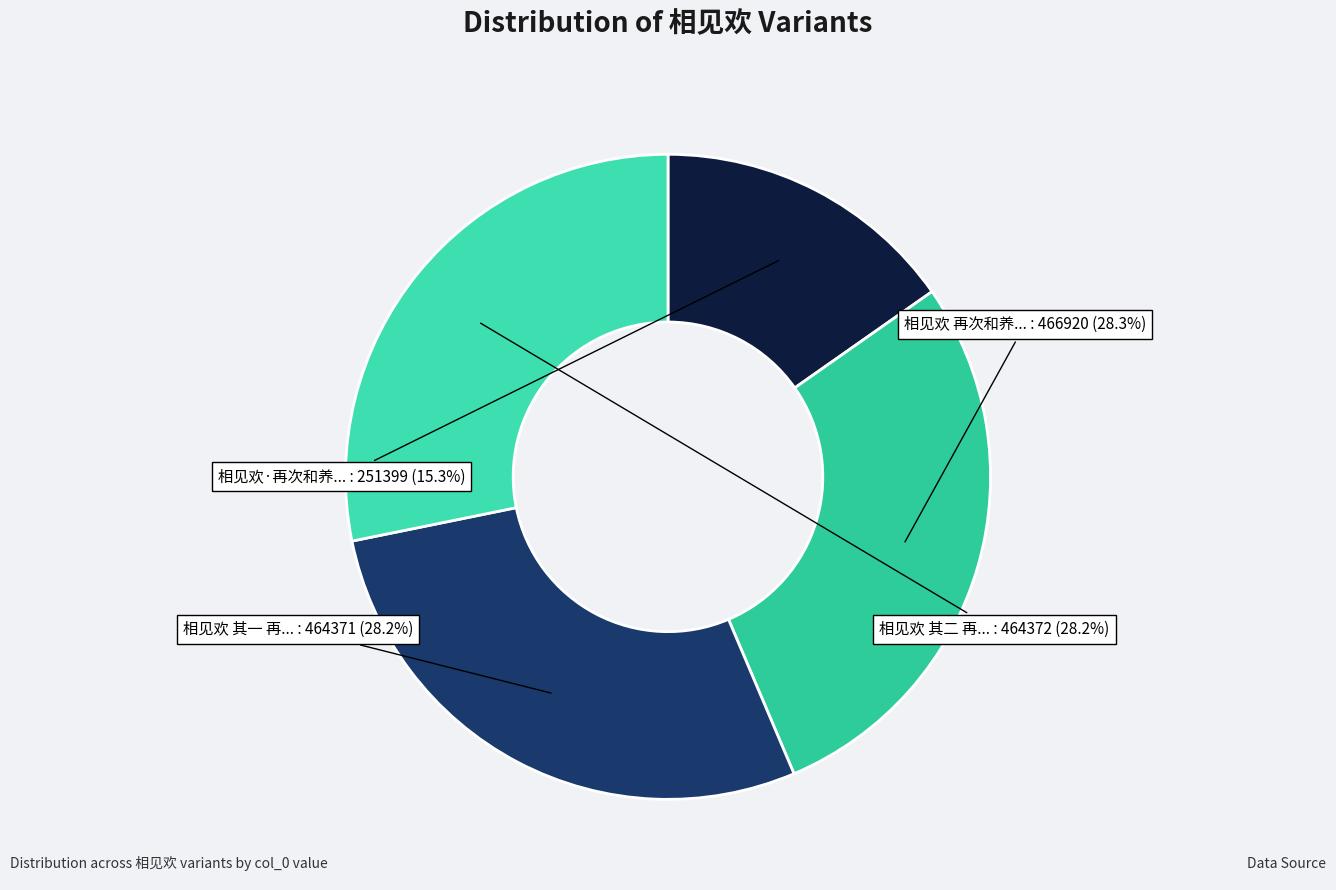

To the nearest percent, what is the difference between the largest and smallest slice percentages?

13%